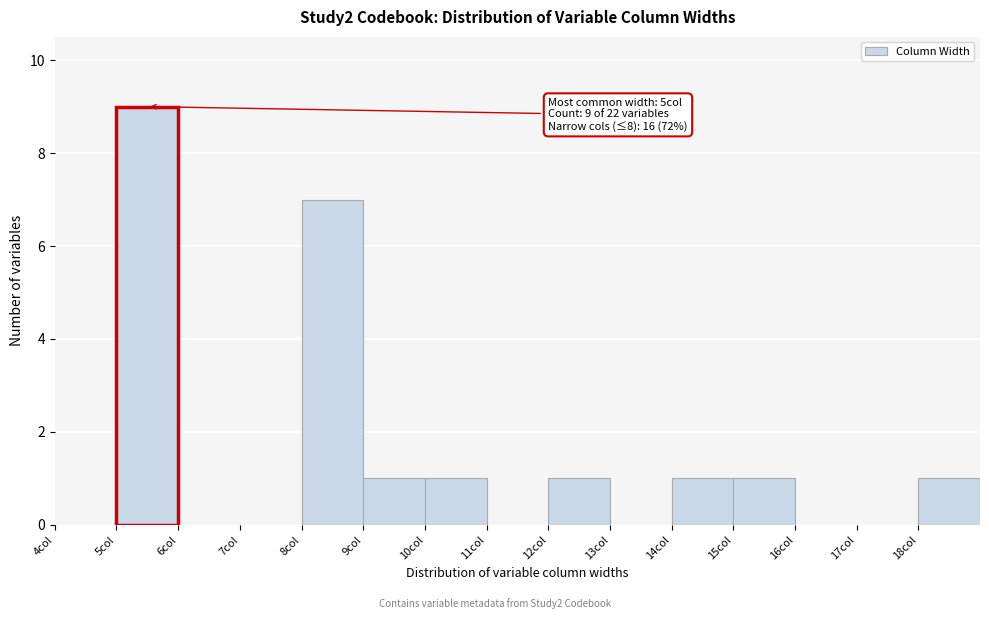

Over which range of the x-axis is the bar tallest?

5 to 6